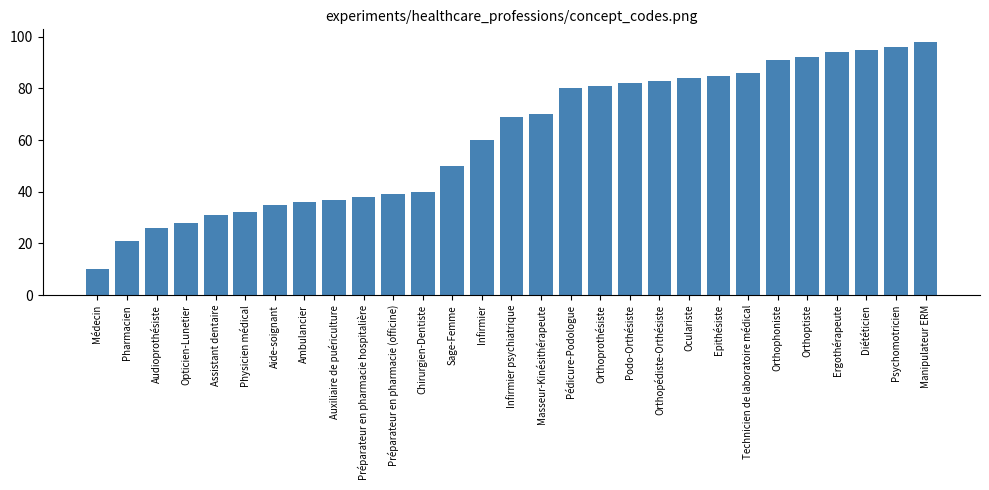

What position from the left is Podo-Orthésiste?

19